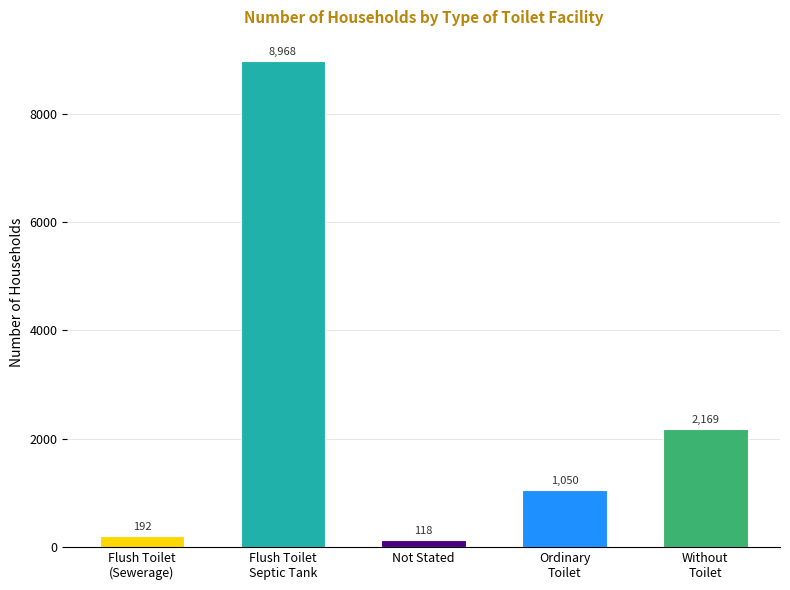

The value at Flush Toilet
Septic Tank is 13305. True or false?

False